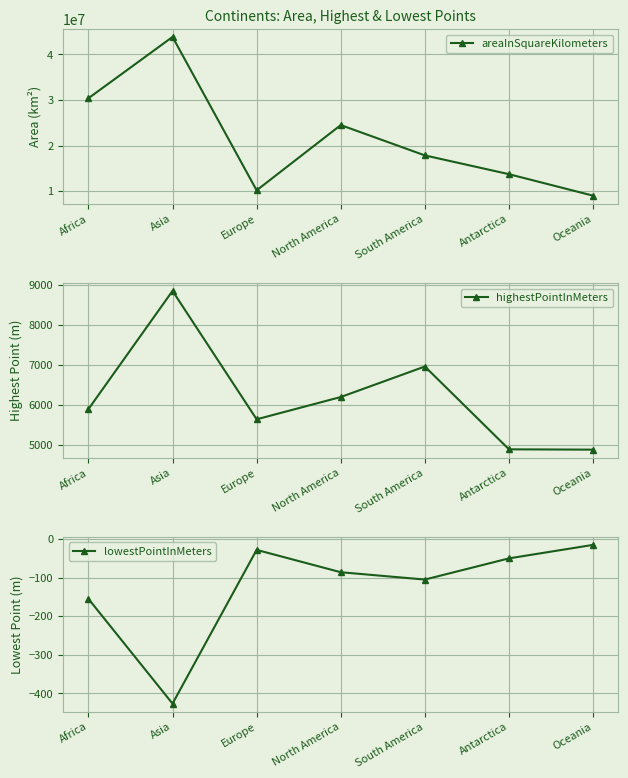

What is the greatest value displayed?

43820000